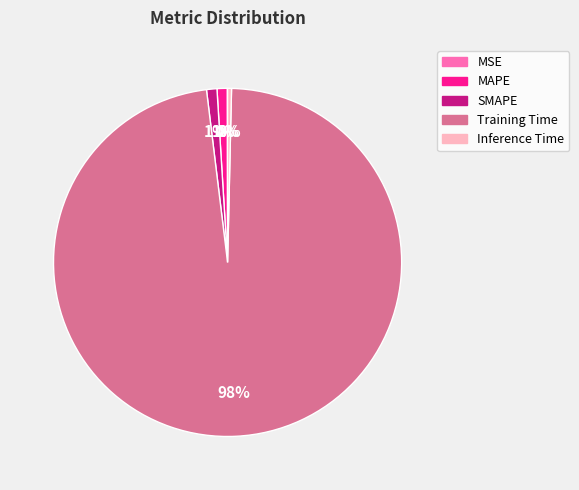

To the nearest percent, what is the difference between the largest and smallest slice percentages?

98%